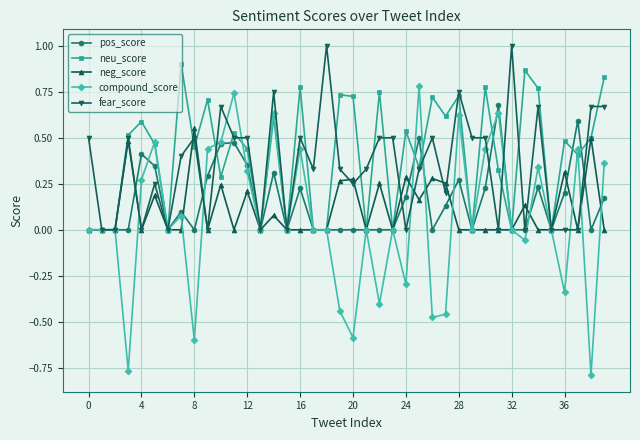

Which series has the widest spread of values?

compound_score